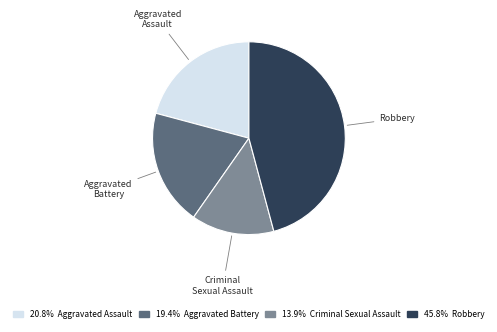

Is there a majority slice in this chart?

No